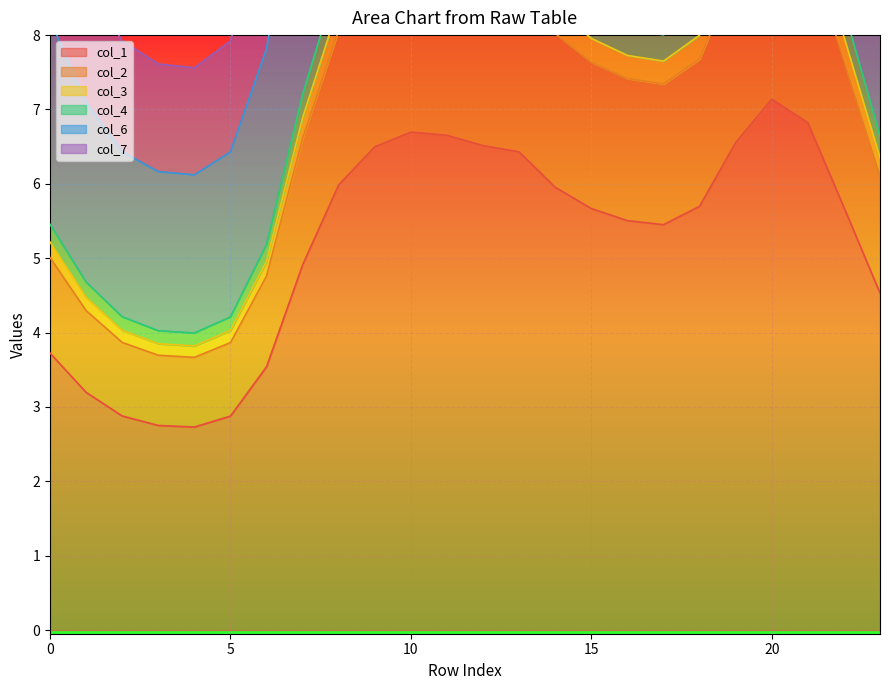

What is the value of the col_7 point at the 24th from the left?

6.1